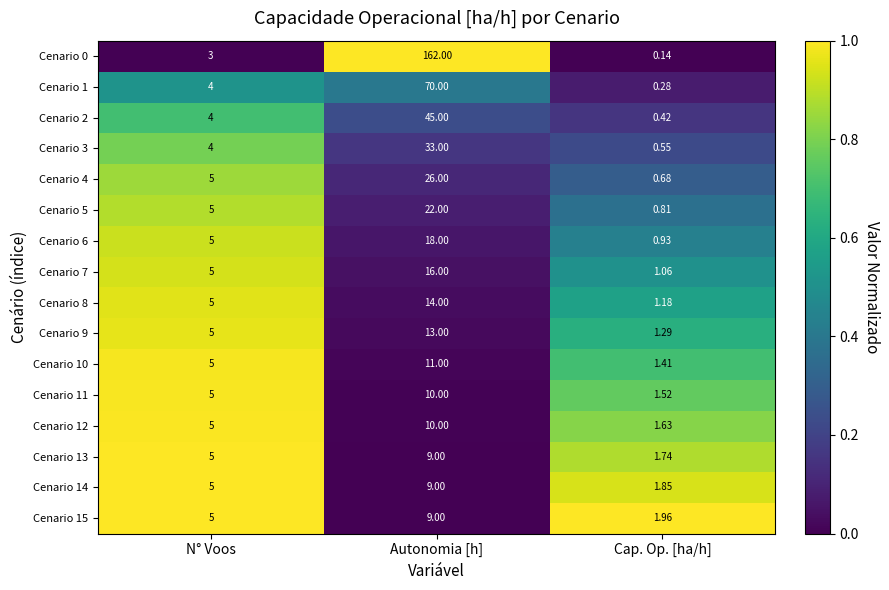

Which category has the lowest value across all series?

Cap. Op. [ha/h]